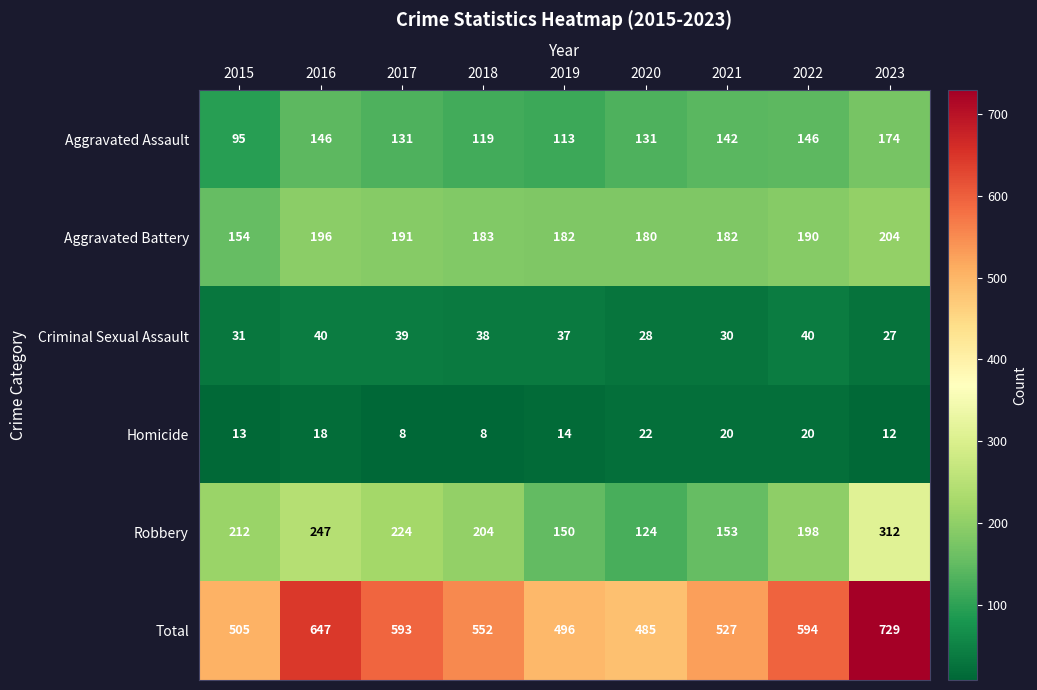

The value of Total at 2017 is 855. True or false?

False